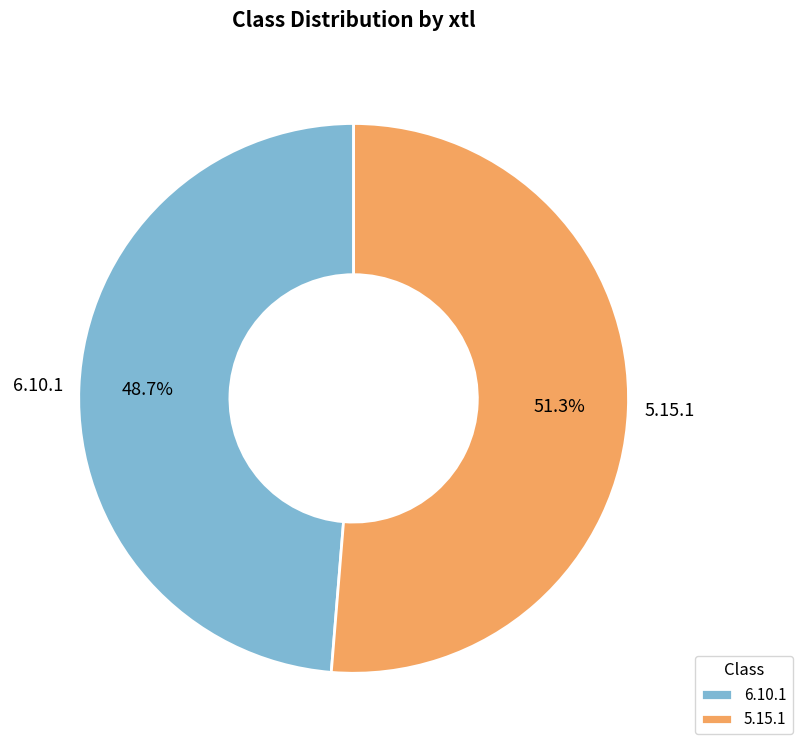

To the nearest percent, what is the average slice percentage?

50%